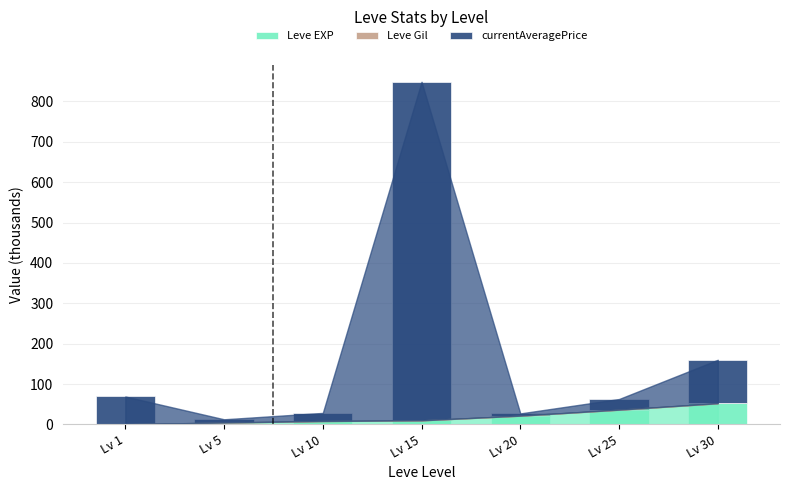

At which category is the sum across all series the highest?

Lv 15